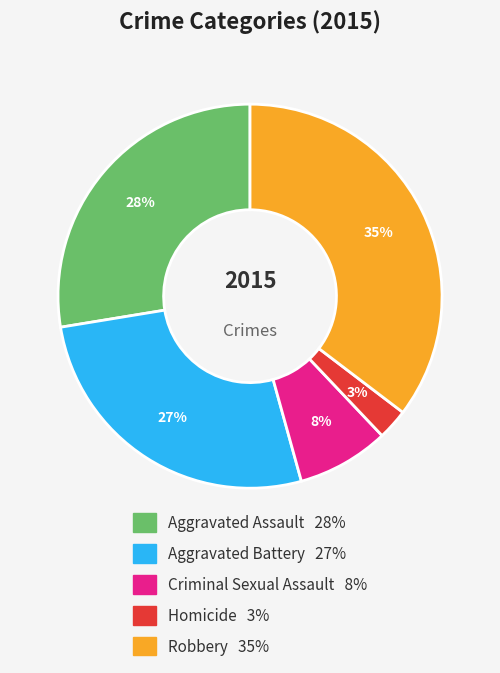

True or false: Robbery accounts for 35% of the total.

True